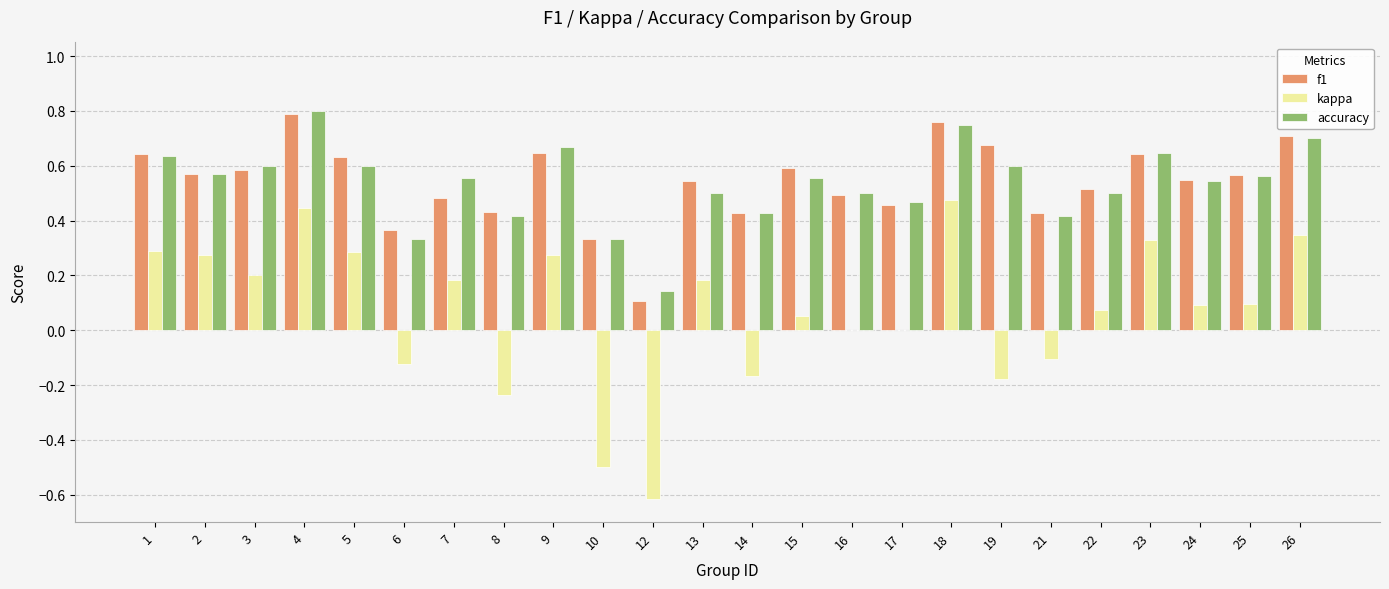

Is the value of accuracy at 4 greater than the value of kappa at 15?

Yes